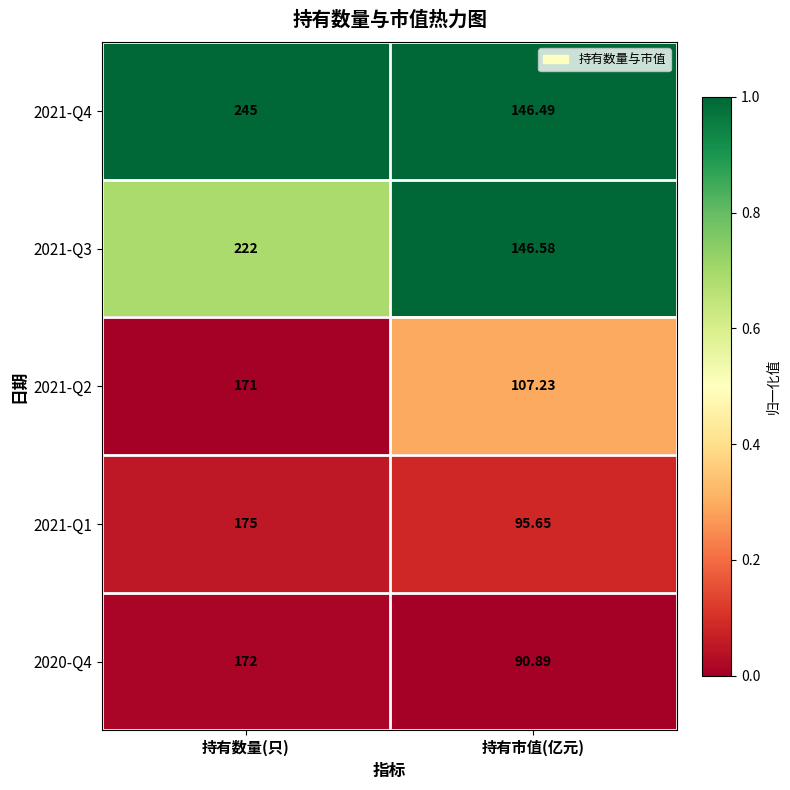

At 持有市值(亿元), list the series in order from largest to smallest.

2021-Q3, 2021-Q4, 2021-Q2, 2021-Q1, 2020-Q4